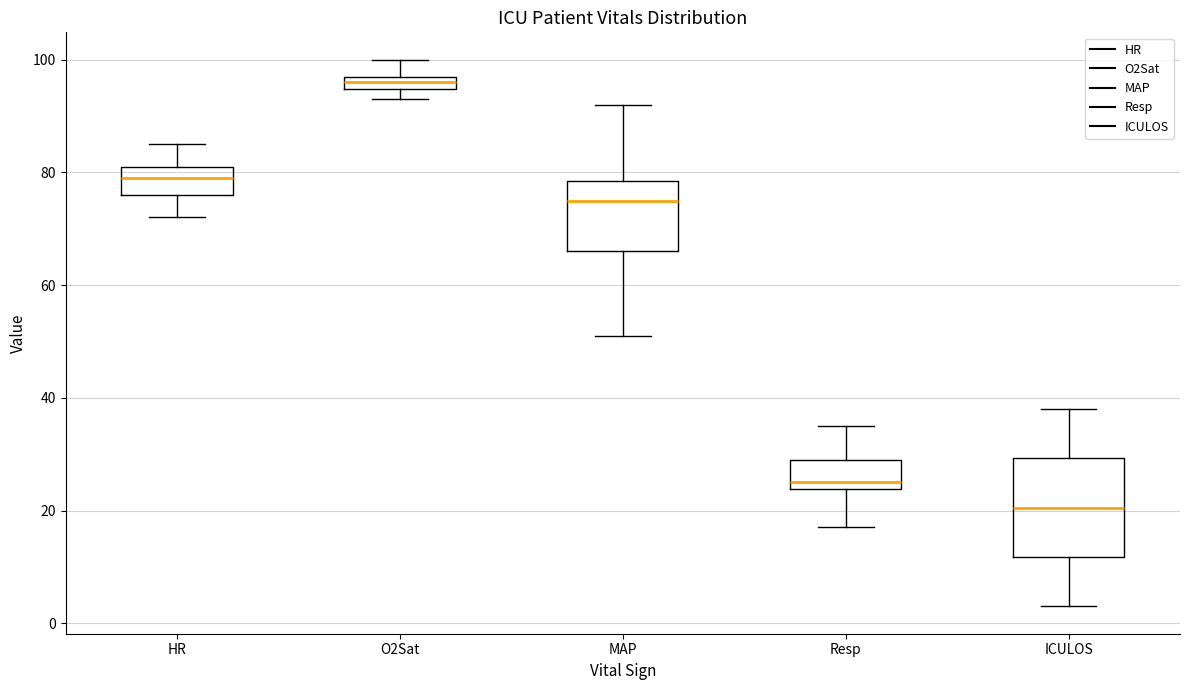

Which box's median line is the highest?

O2Sat